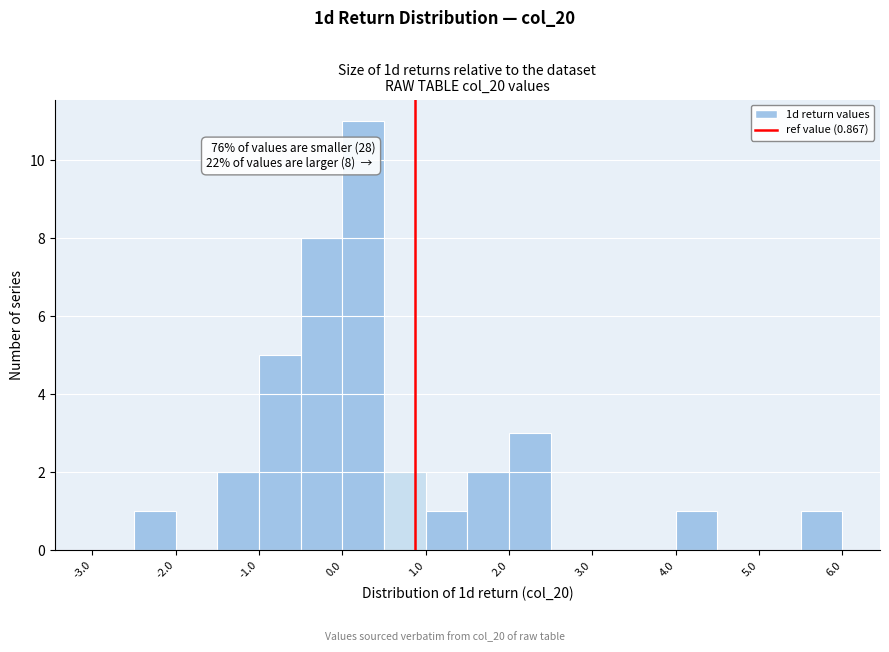

Over which range of the x-axis is the bar tallest?

0.0 to 0.5